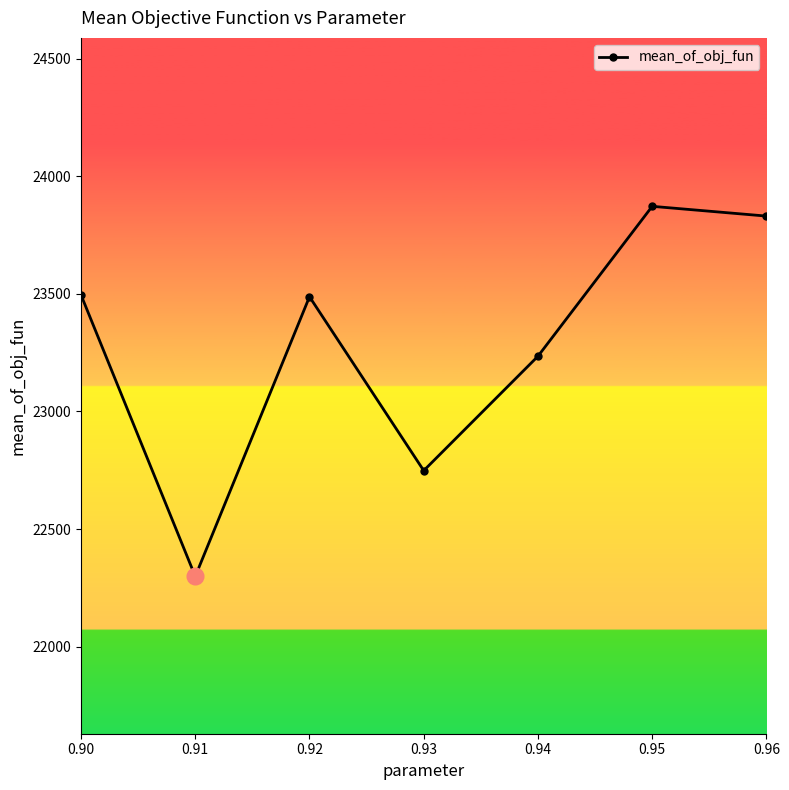

What is the change in value from 0.90 to 0.96?

+335.4